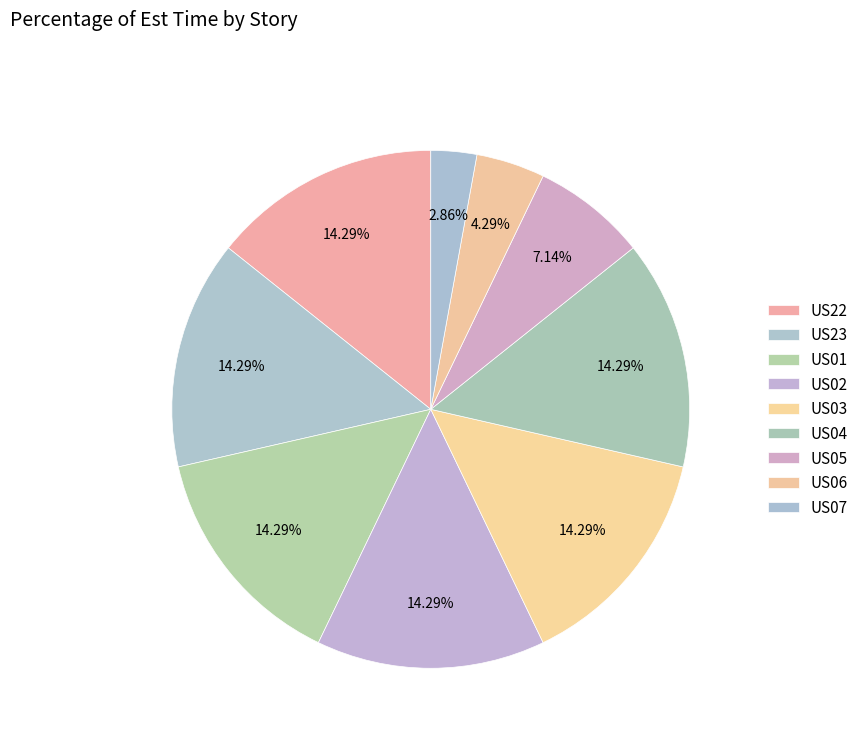

How many segments does this pie chart have?

9